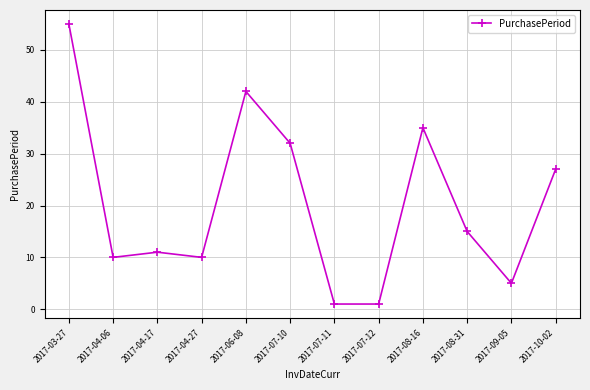

What value does the data have at 2017-04-27?

10